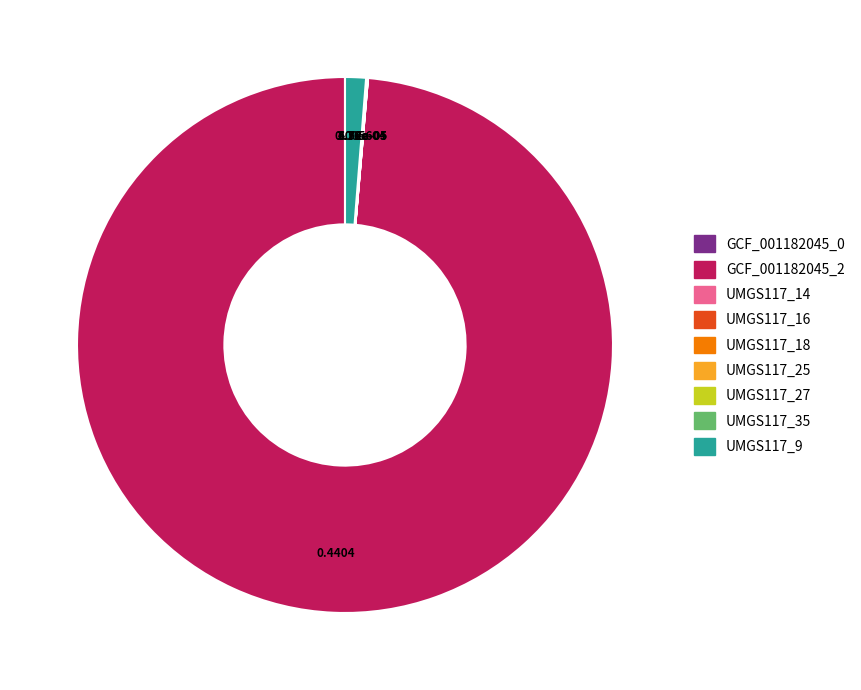

Is there a majority slice in this chart?

Yes